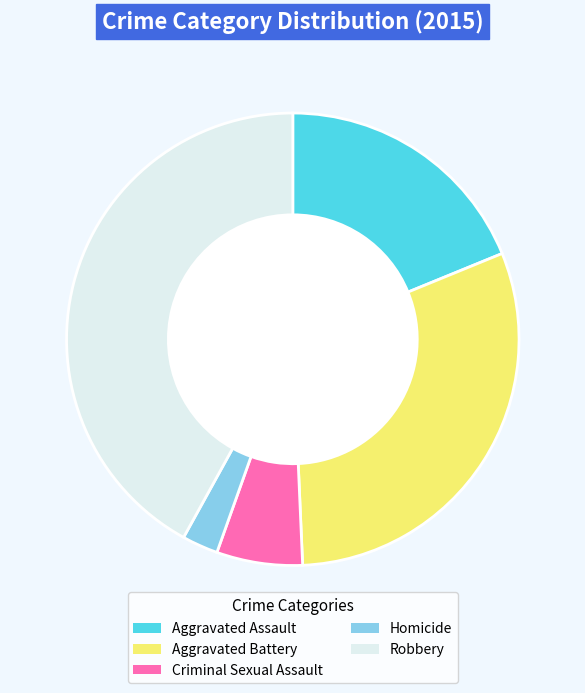

Combined, do Aggravated Battery and Robbery account for over 50%?

Yes